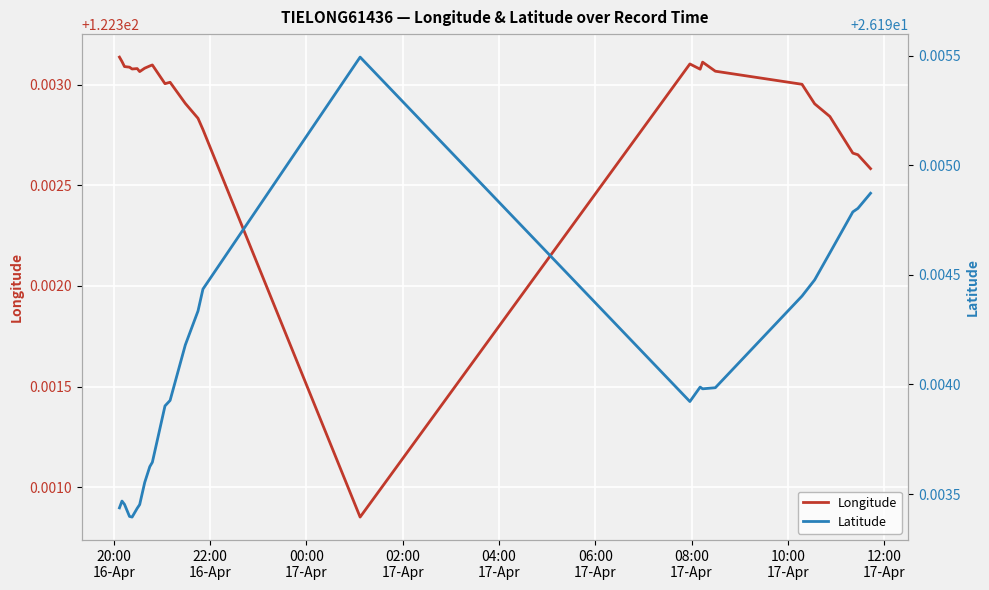

True or false: Longitude and Latitude intersect in this chart.

False